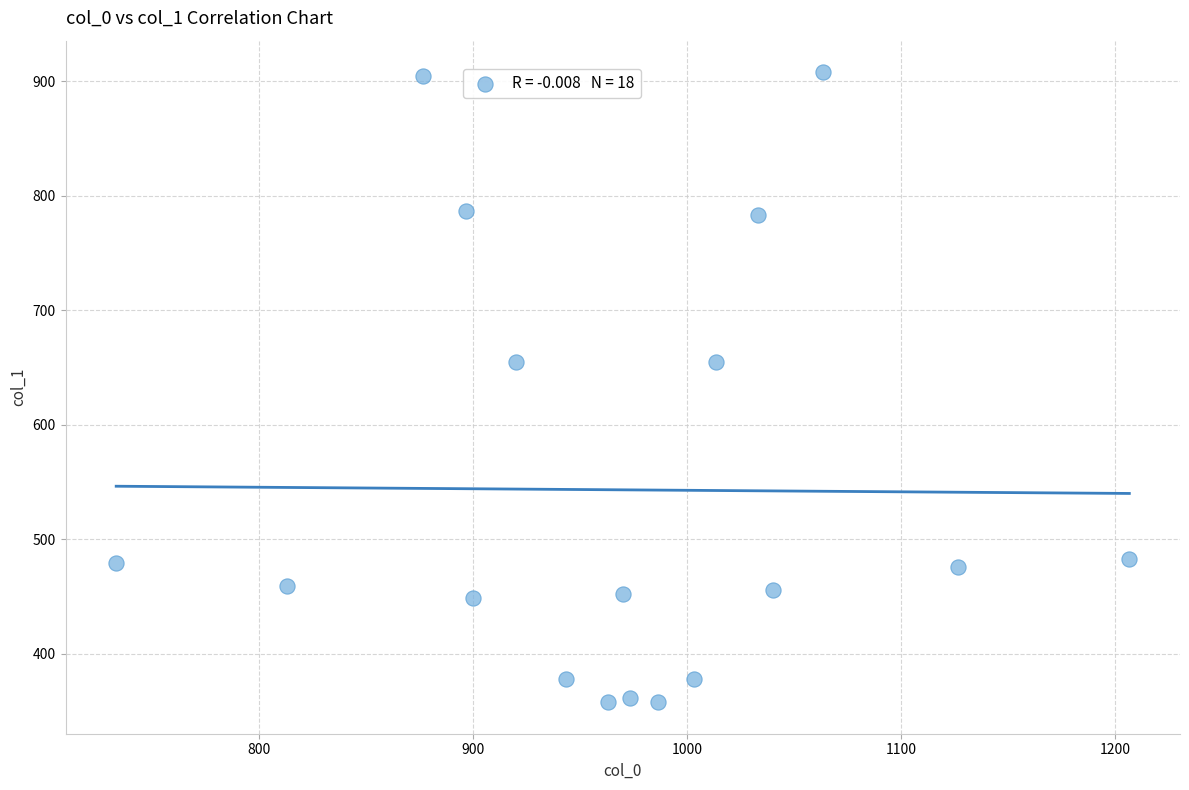

What is the range of X values (max minus min)?

473.3